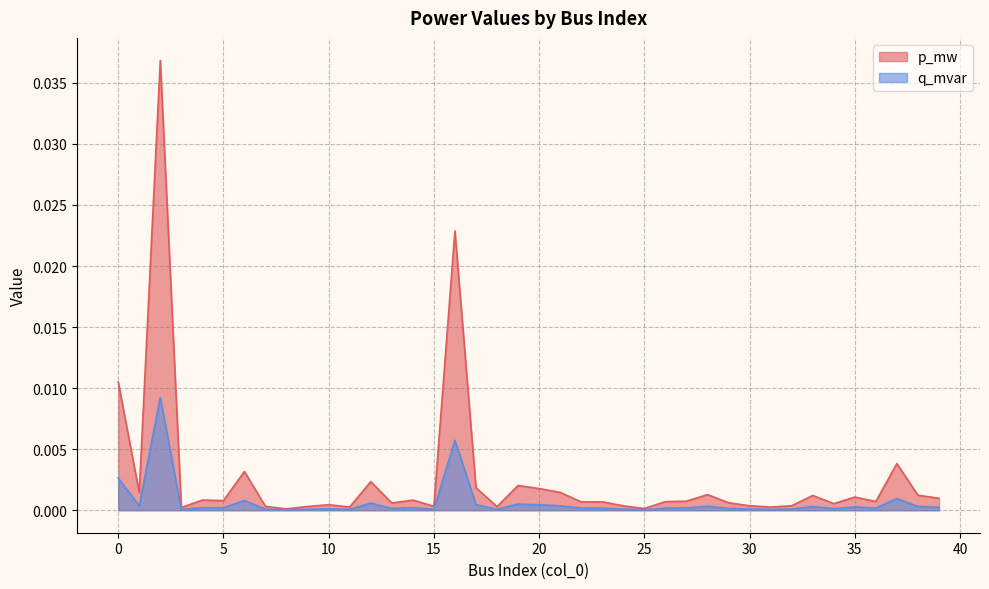

True or false: q_mvar has more than 1 points higher than both neighbors.

True